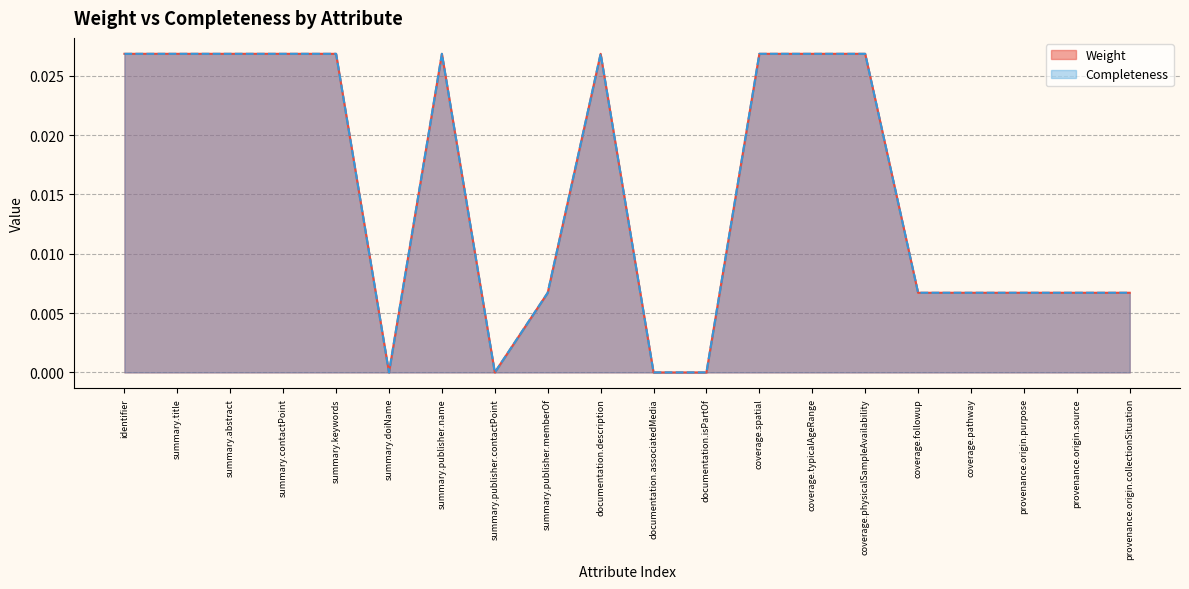

List the series in order of their peak value, lowest first.

Weight, Completeness